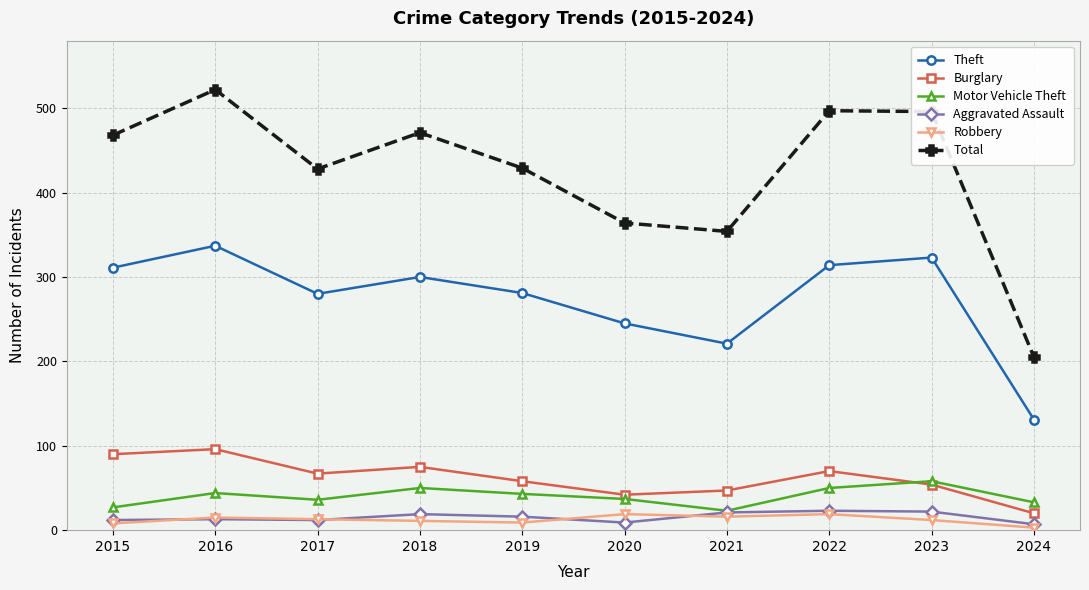

At which category does Total reach its first local peak?

2016